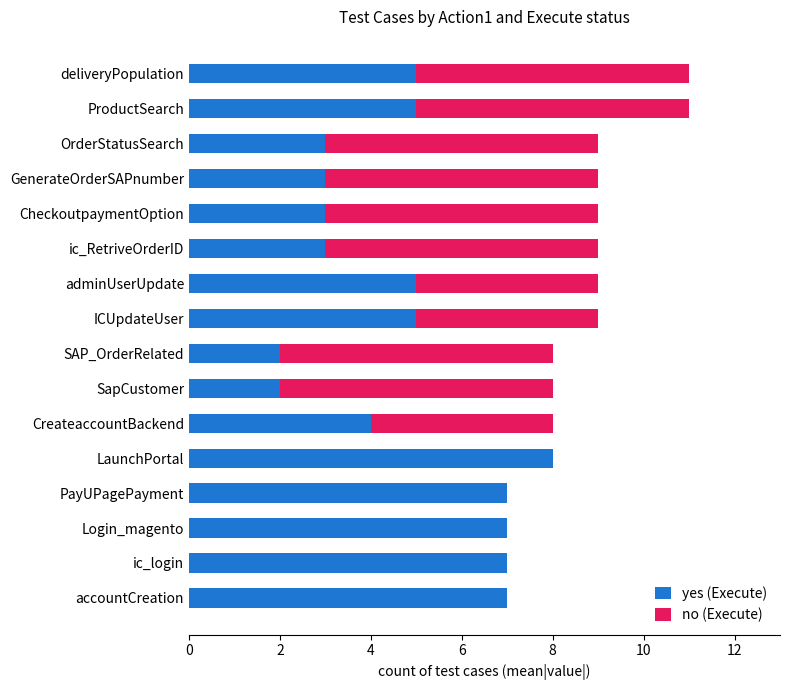

What is the sum of all yes (Execute) values?

76